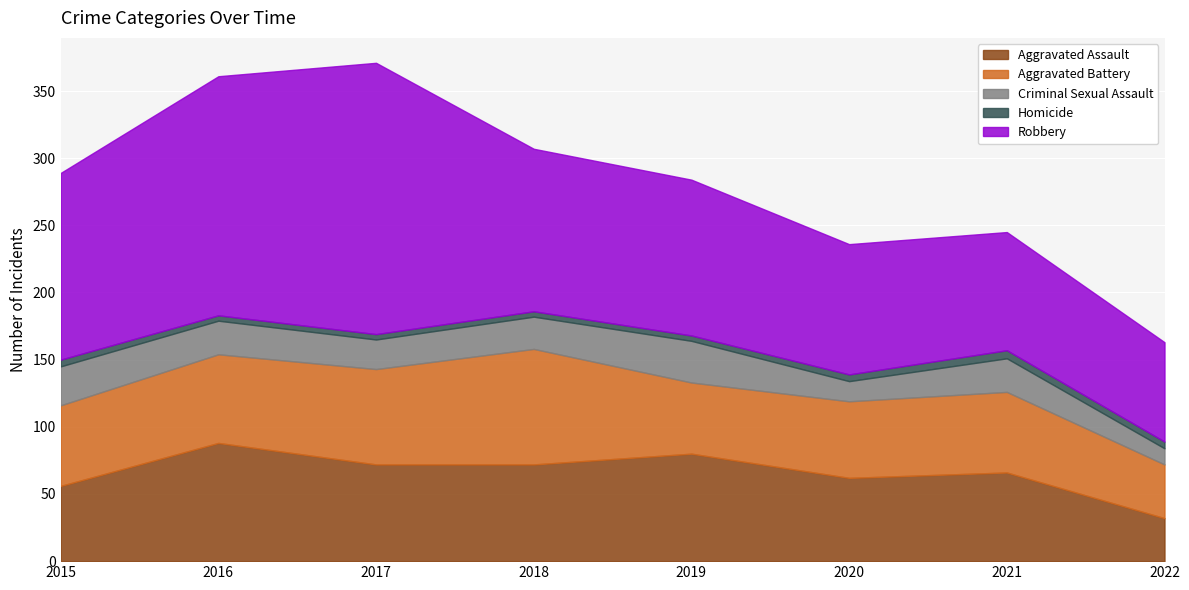

What is the sum of all Criminal Sexual Assault values?

183